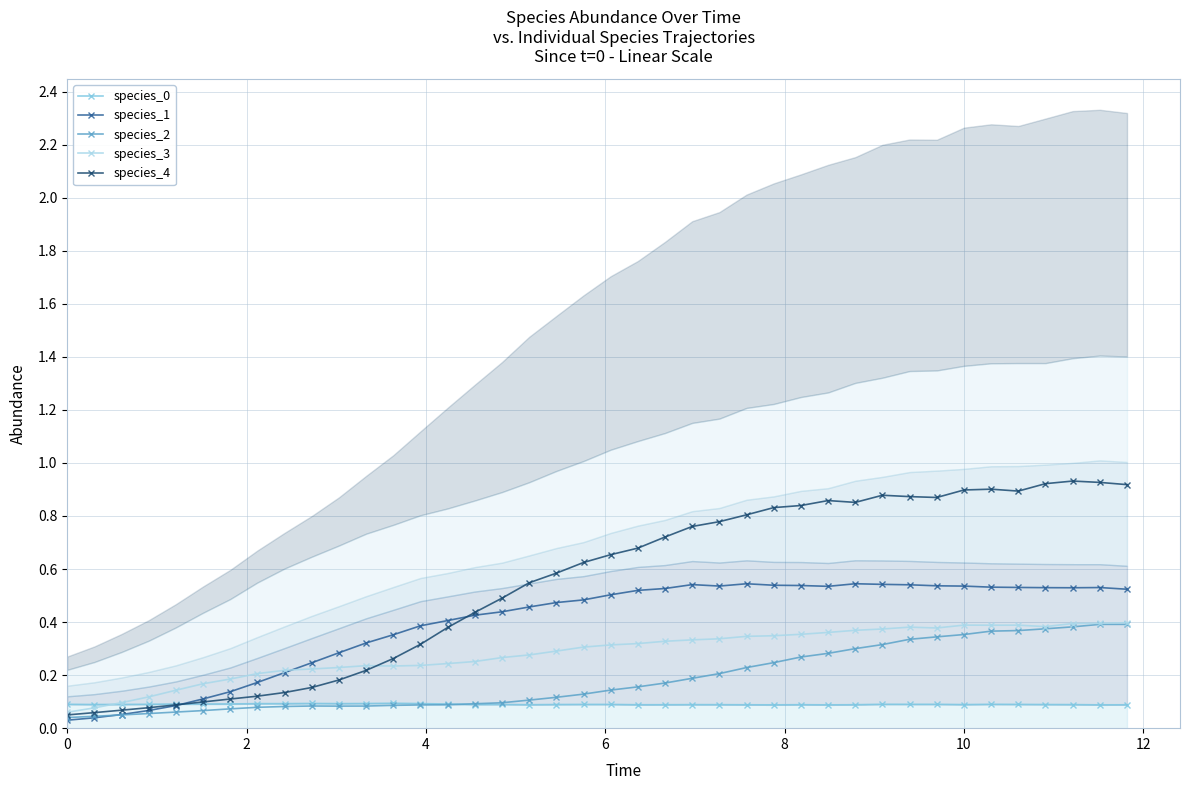

True or false: species_2 has more than 0 interior local peaks.

True